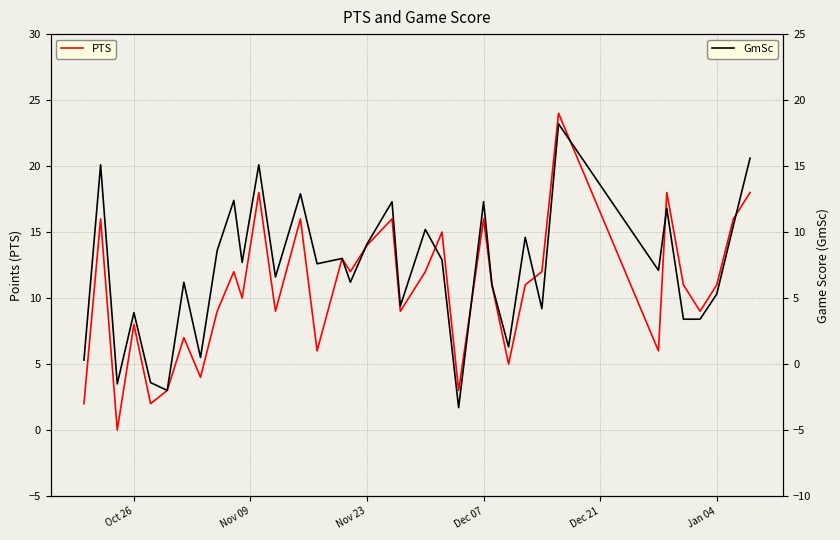

Is this an area chart (filled region under the line)?

No